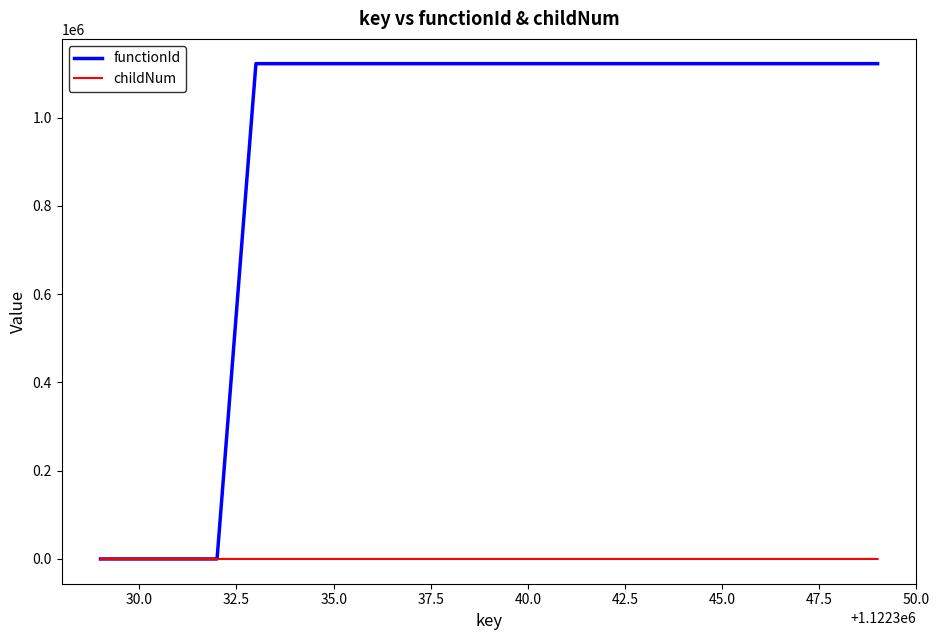

What are all the series names shown in the legend?

functionId, childNum